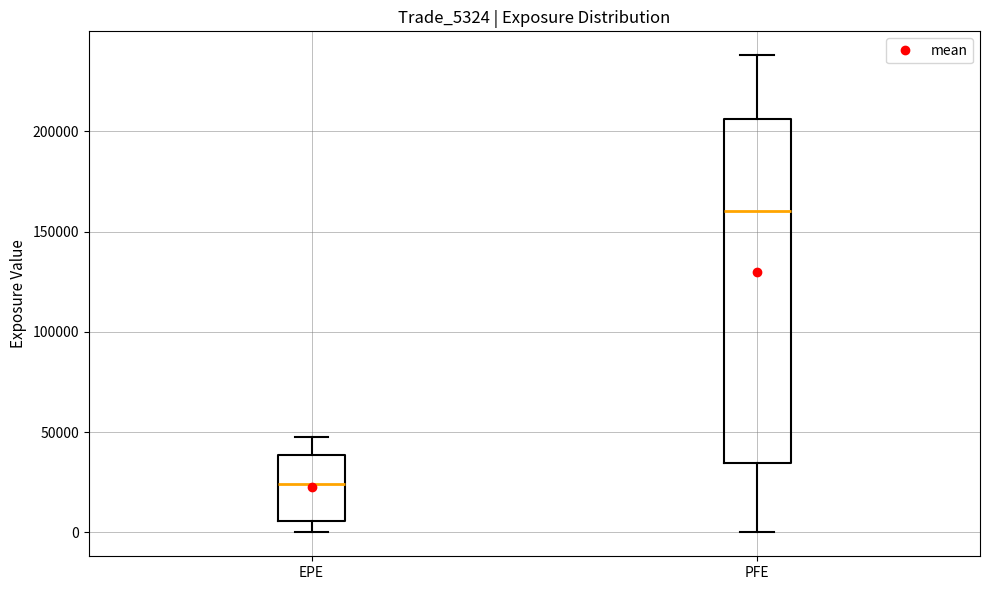

Which box is the tallest, from its lower edge to its upper edge?

PFE